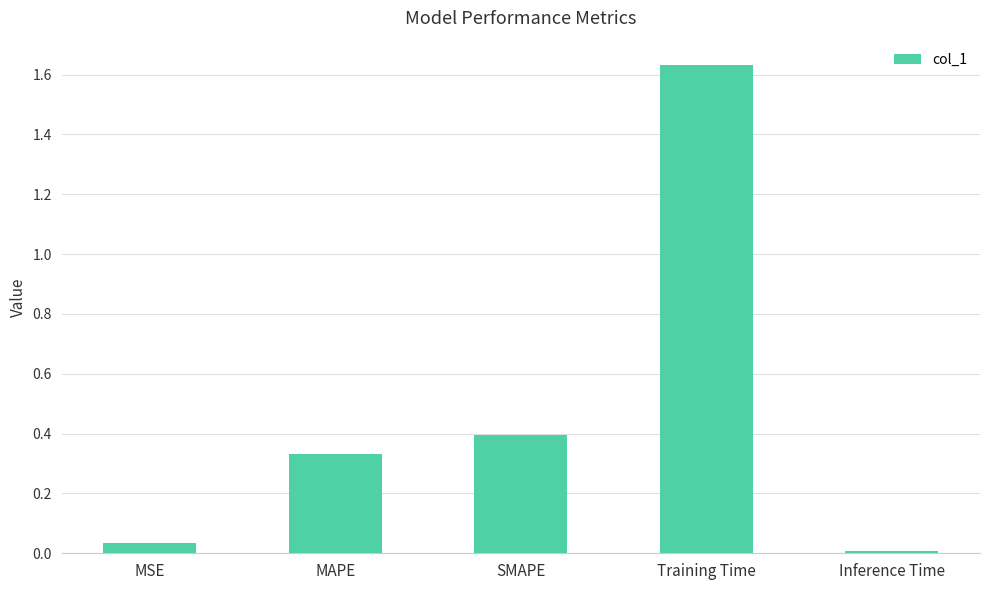

List the labels in order of value, largest first.

Training Time, SMAPE, MAPE, MSE, Inference Time